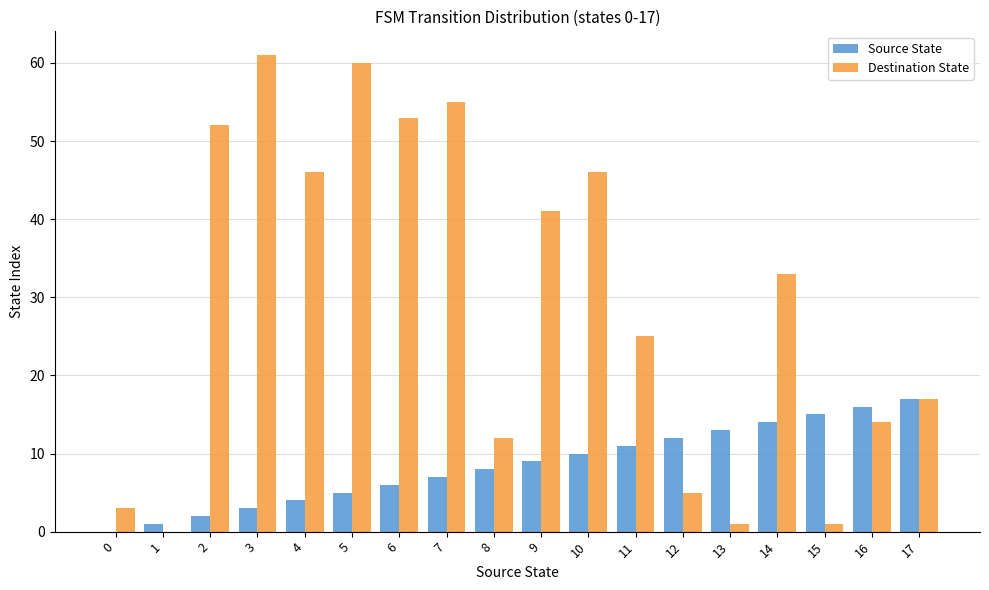

What are all the series names shown in the legend?

Source State, Destination State